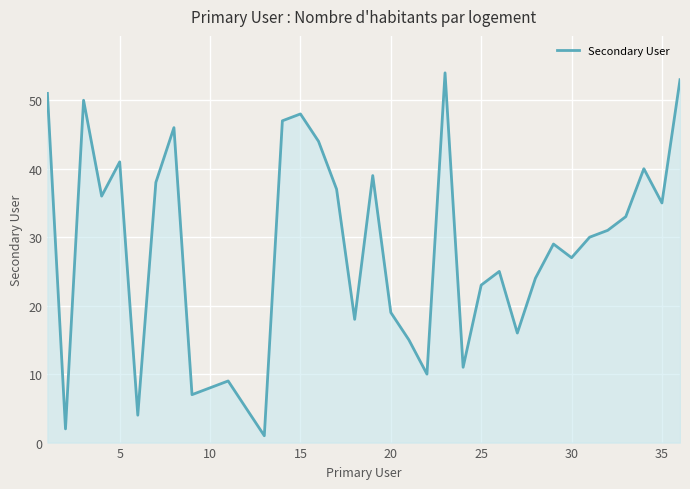

What is the difference between the maximum and minimum values?

53